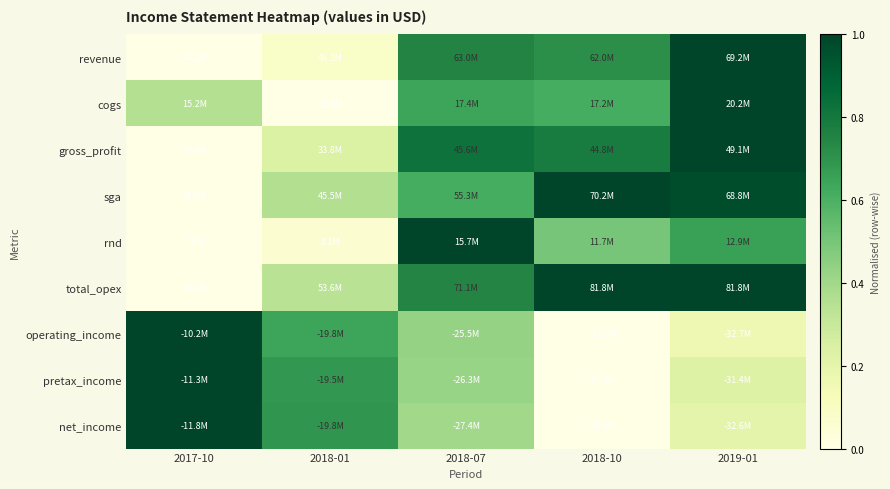

Which series changed the most between 2017-10 and 2018-10?

sga